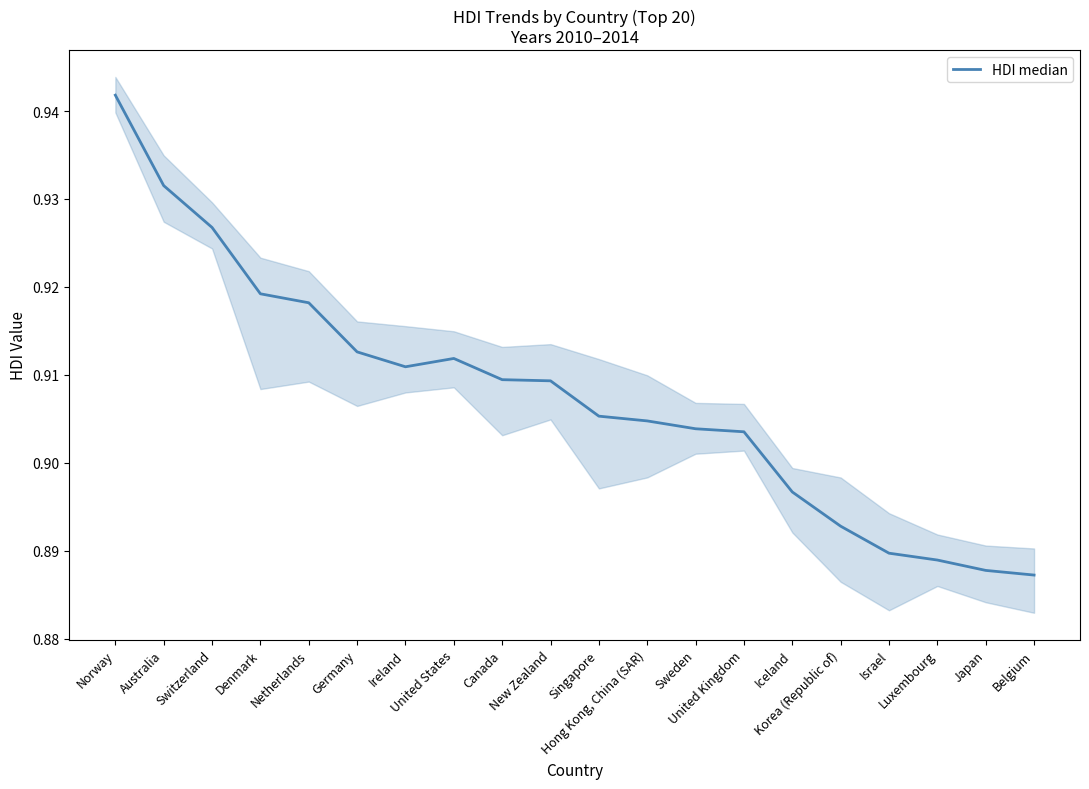

At which category does the data reach its first local valley?

Ireland